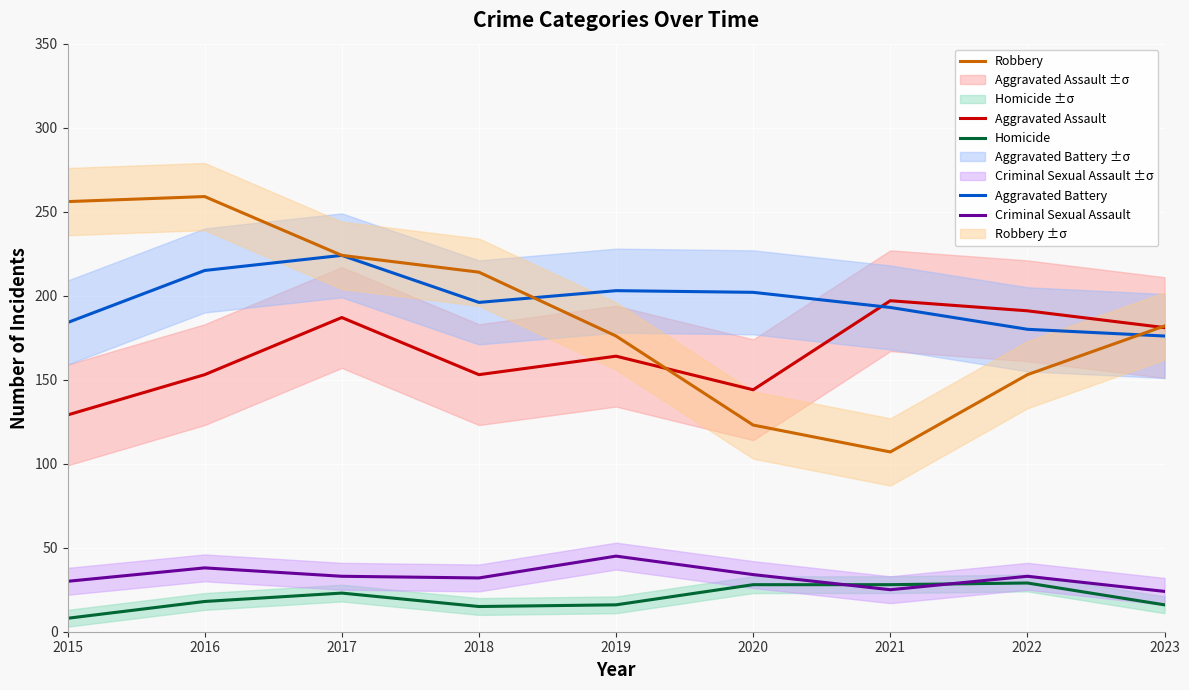

Reading left to right, extract all data points from this chart.

Aggravated Assault: 129	153	187	153	164	144	197	191	181
Aggravated Battery: 184	215	224	196	203	202	193	180	176
Robbery: 256	259	224	214	176	123	107	153	182
Homicide: 8	18	23	15	16	28	28	29	16
Criminal Sexual Assault: 30	38	33	32	45	34	25	33	24